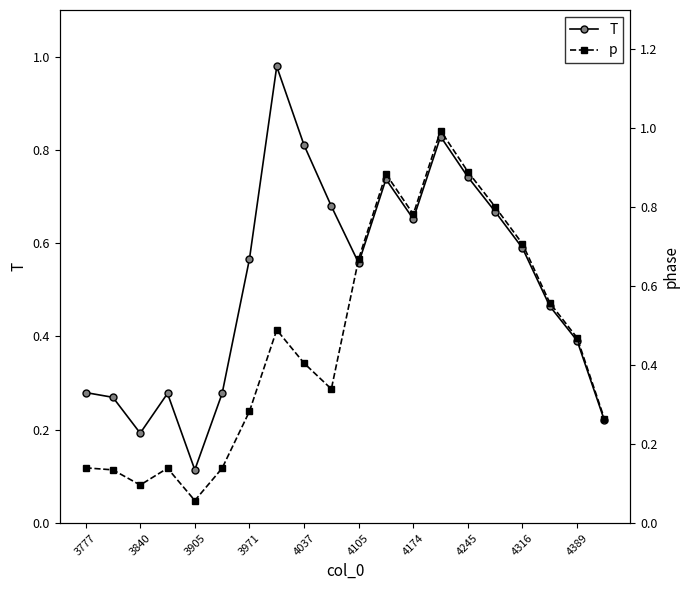

What is the difference between the maximum and minimum values in the p series?

0.9